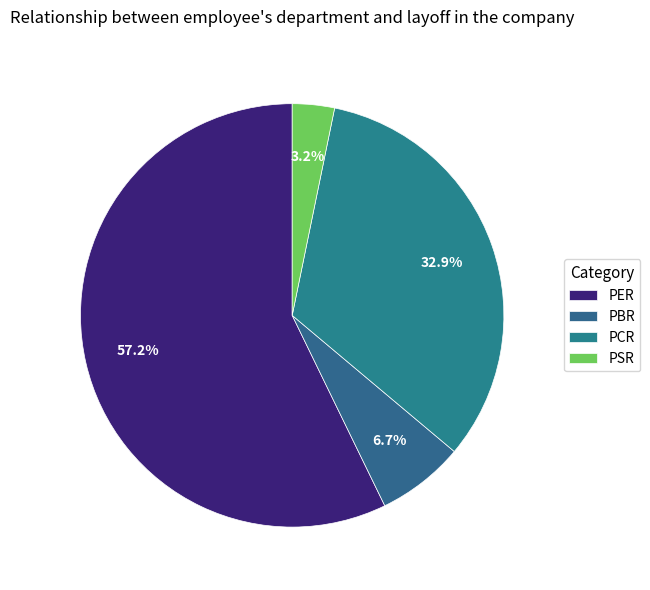

To the nearest percent, what is the difference between the PCR and PER slice percentages?

24%